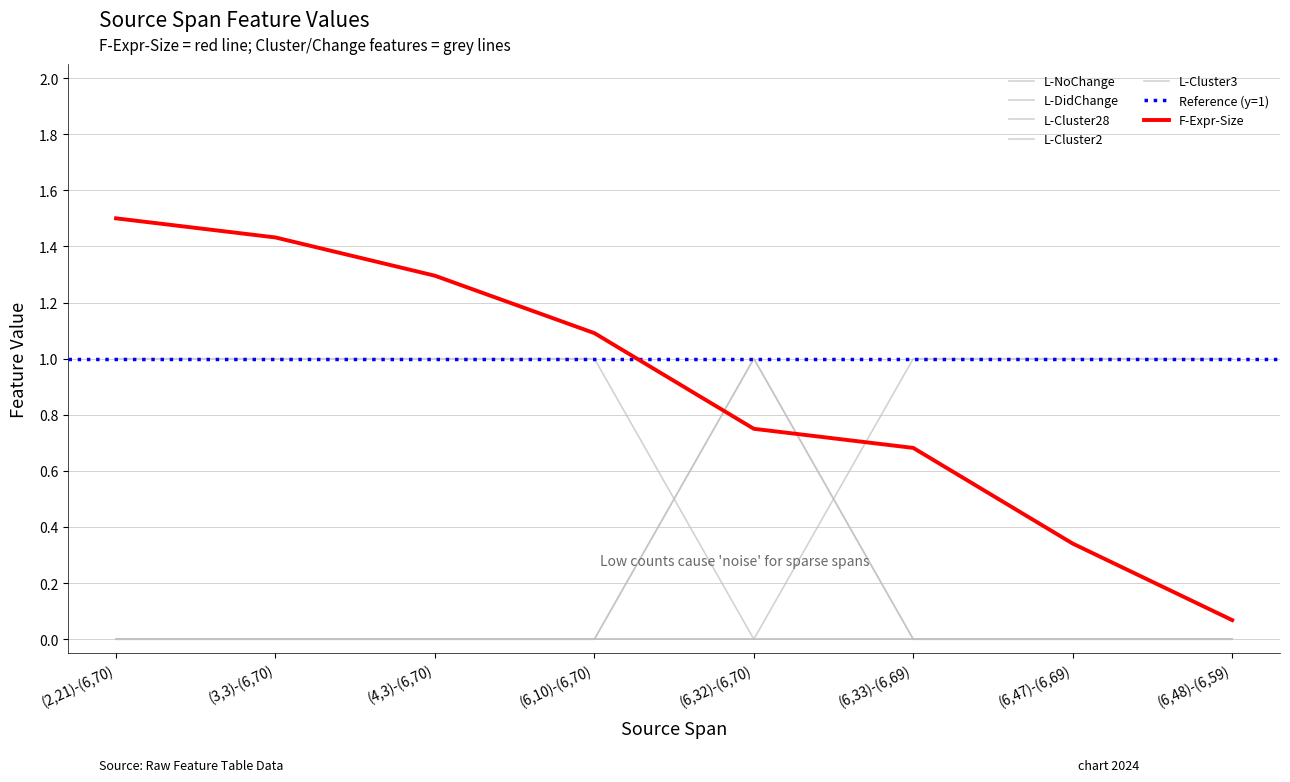

What is the approximate value of F-Expr-Size at (6,33)-(6,69)?

0.7